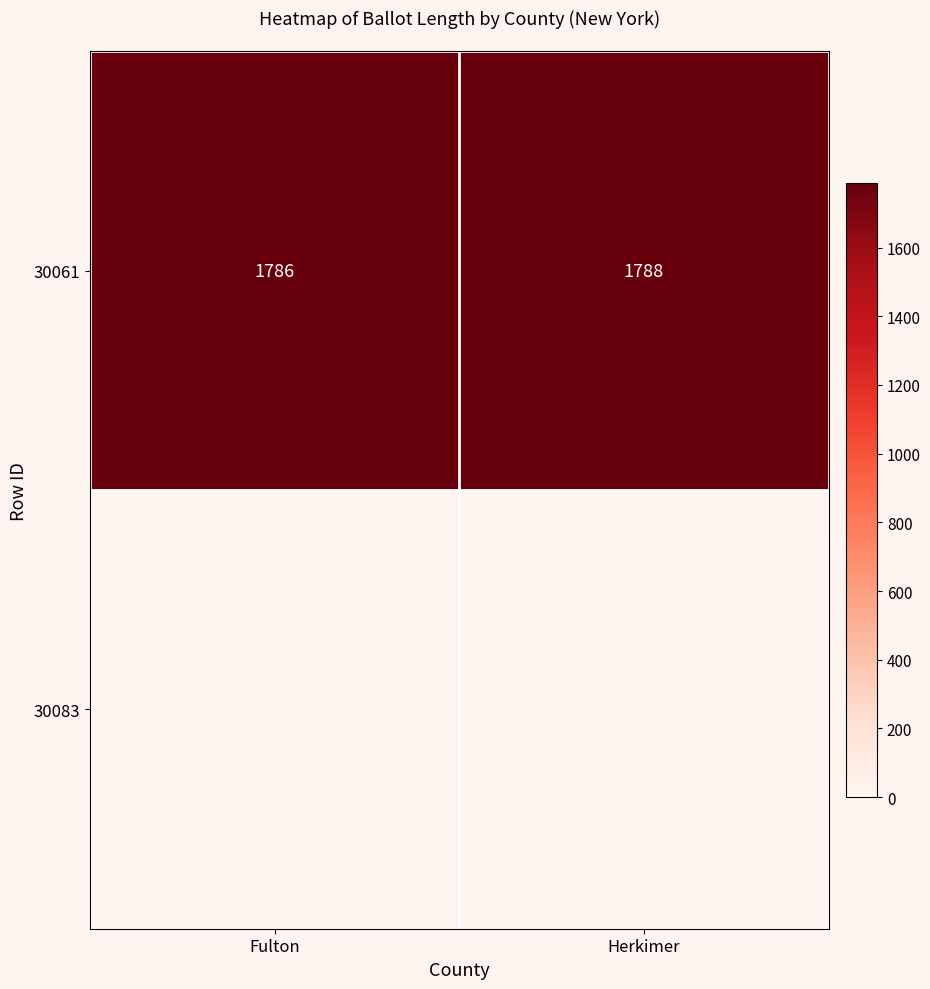

Where is the data nearest to the value 1787?

Fulton